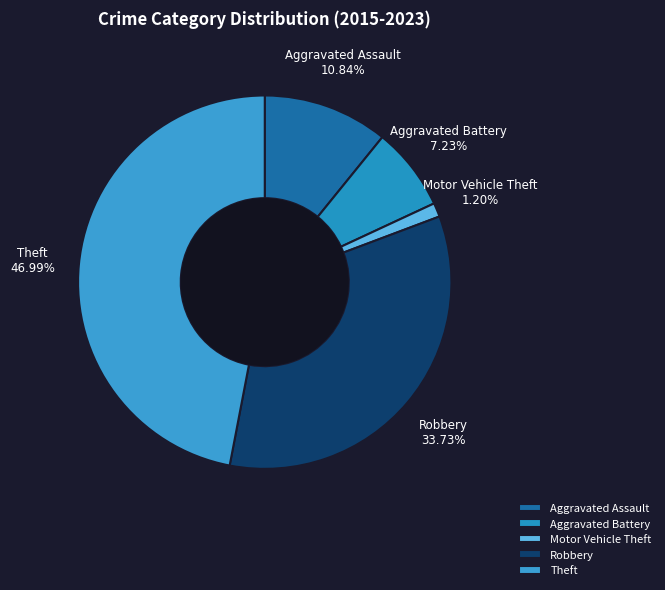

How much of the chart is everything except Aggravated Assault?

89.2%